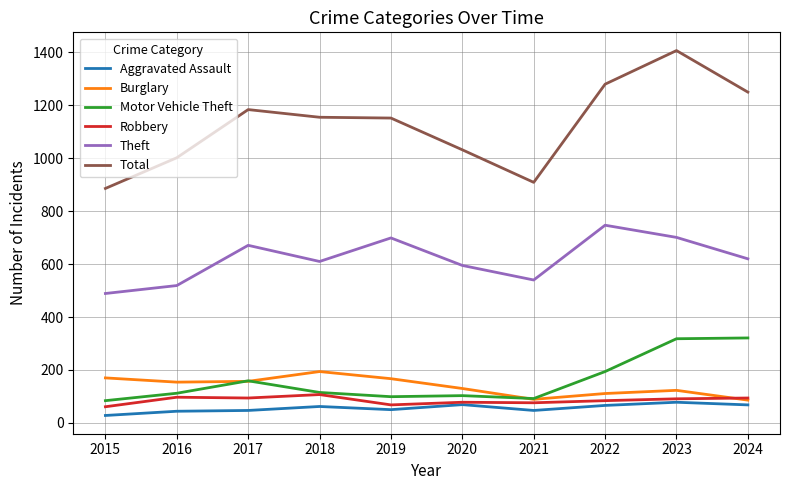

What is the approximate value of Motor Vehicle Theft at 2020, to the nearest 10?

100